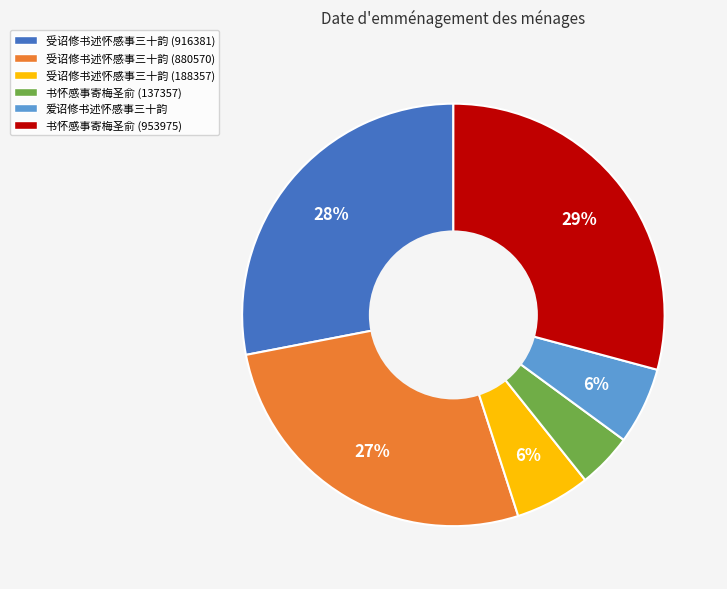

The 受诏修书述怀感事三十韵 (916381) slice represents 39% of the pie. True or false?

False